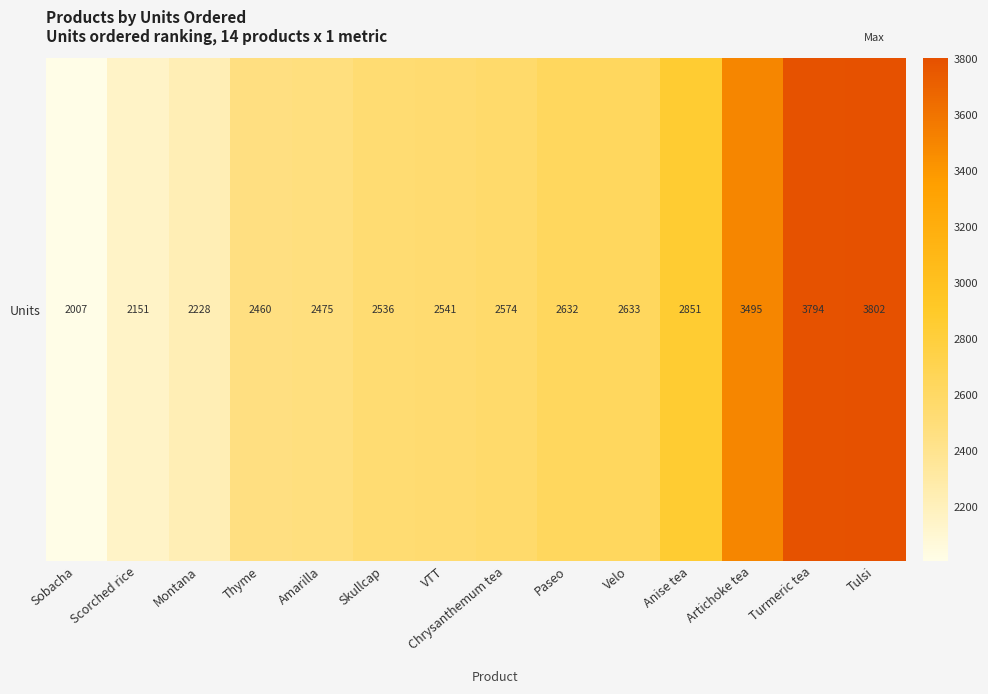

Which label corresponds to the smallest value in the chart?

Sobacha